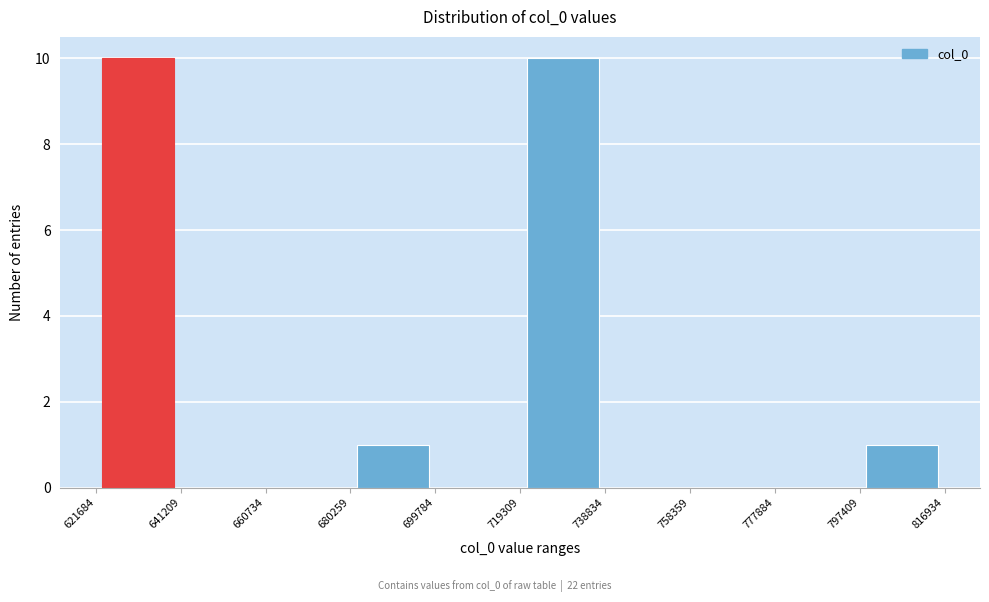

Reading left to right, list every bar in this chart as the range it spans on the x-axis followed by its height. The values are not printed on the chart, so give them approximately, as read against the axis.

621684 to 641209: 10
641209 to 660734: 0
660734 to 680259: 0
680259 to 699784: 1
699784 to 719309: 0
719309 to 738834: 10
738834 to 758359: 0
758359 to 777884: 0
777884 to 797409: 0
797409 to 816934: 1